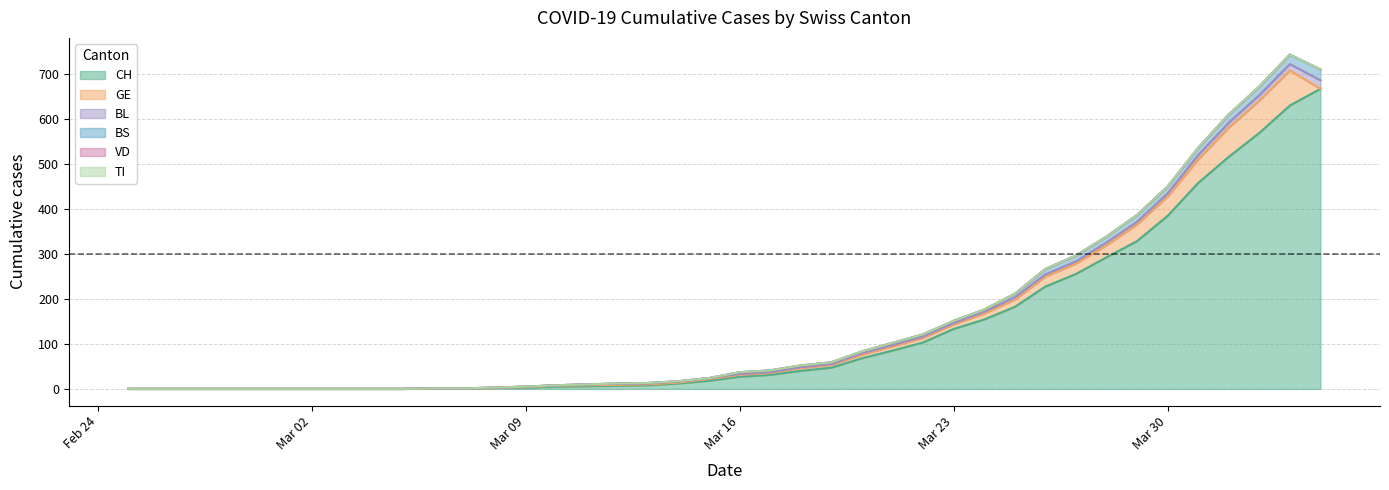

True or false: VD and BS cross at least once.

False